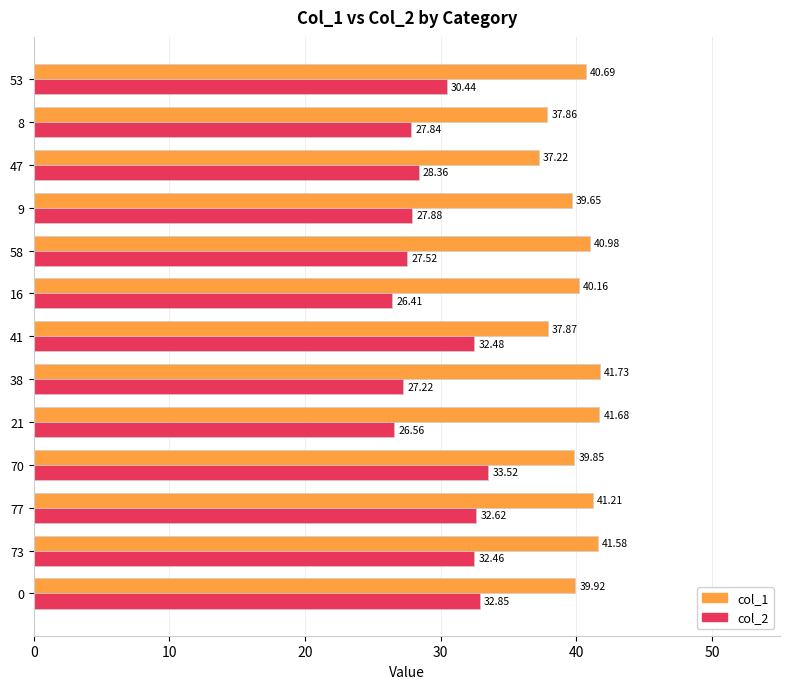

What is the spread (max minus min) of values at 21?

15.1